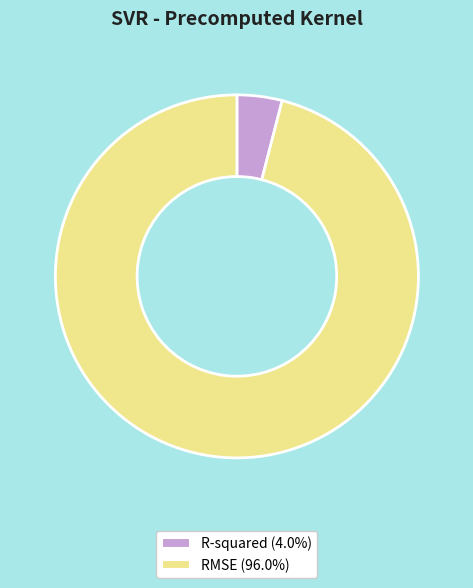

Is R-squared the majority of the pie?

No